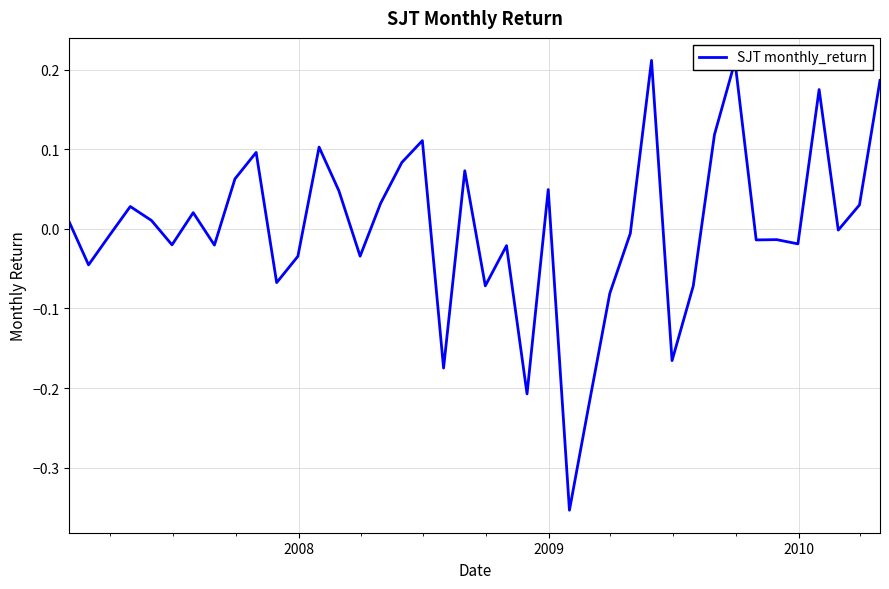

What is the difference between the maximum and minimum values?

0.6